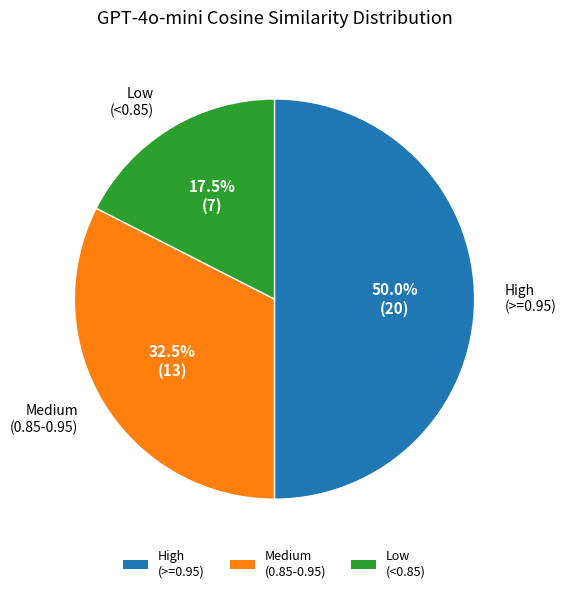

To the nearest percent, what is the average slice percentage?

33%